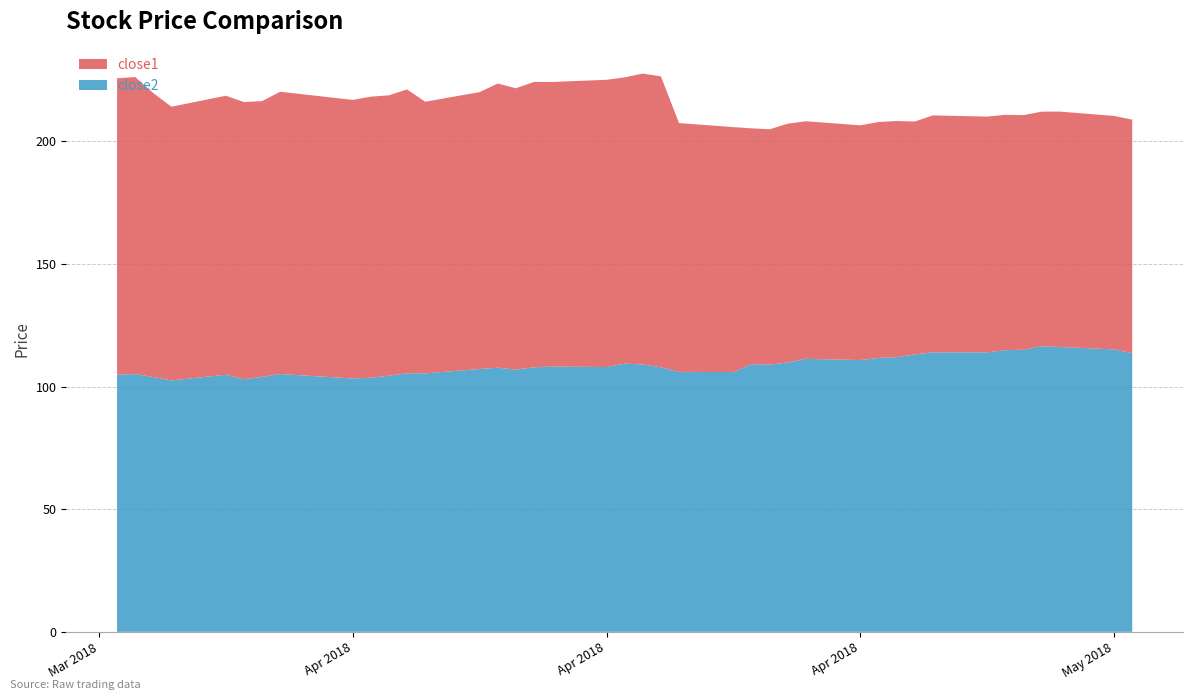

Reading right to left, what are all the values shown in this chart?

close2: 113.7	115.2	116.2	116.5	115.1	114.8	114.0	114.0	113.1	112.0	111.7	110.8	111.3	109.9	109.0	109.1	105.9	106.0	107.9	109.1	109.4	108.0	108.2	107.9	106.9	107.7	107.2	105.4	105.4	104.5	103.6	103.3	105.1	104.0	103.0	104.8	102.5	103.9	105.1	104.9
close1: 95.2	95.2	96.0	95.7	95.7	96.0	96.1	96.6	95.0	96.3	96.2	95.7	96.9	97.4	96.0	96.2	99.9	101.5	118.7	118.6	116.7	117.1	116.0	116.4	114.7	115.9	112.9	110.8	115.7	114.3	114.6	113.6	115.1	112.5	113.0	113.8	111.6	115.8	121.1	120.9